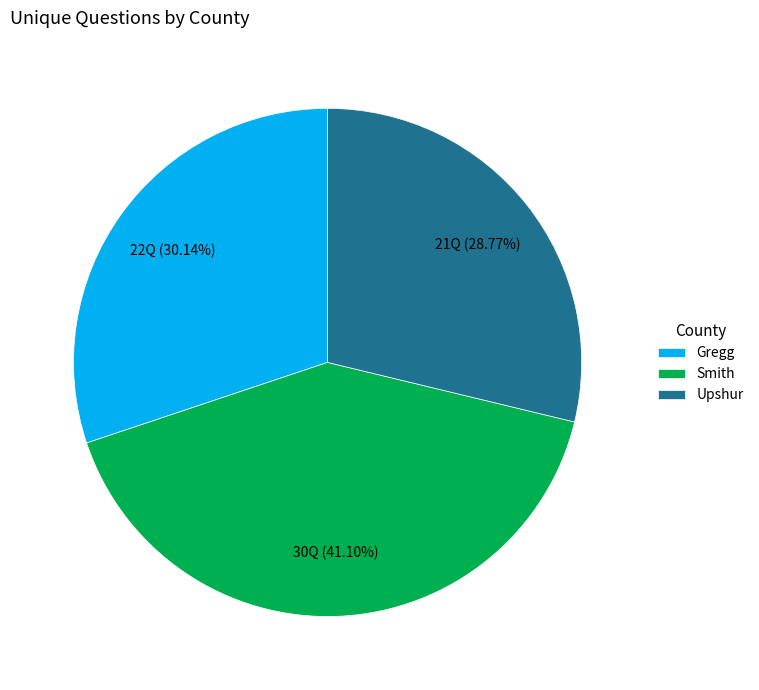

Is there a majority slice in this chart?

No